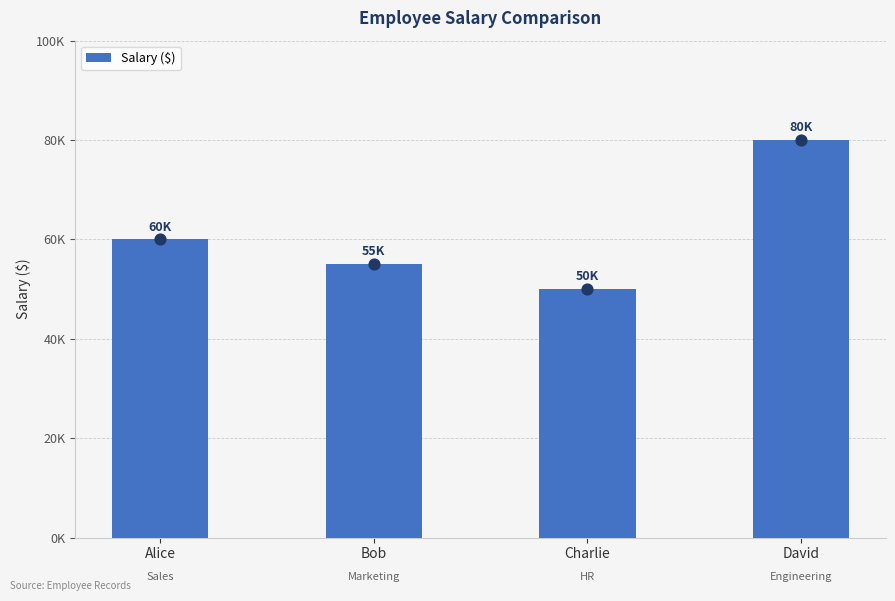

What is the change in value from Alice to Bob?

-5000